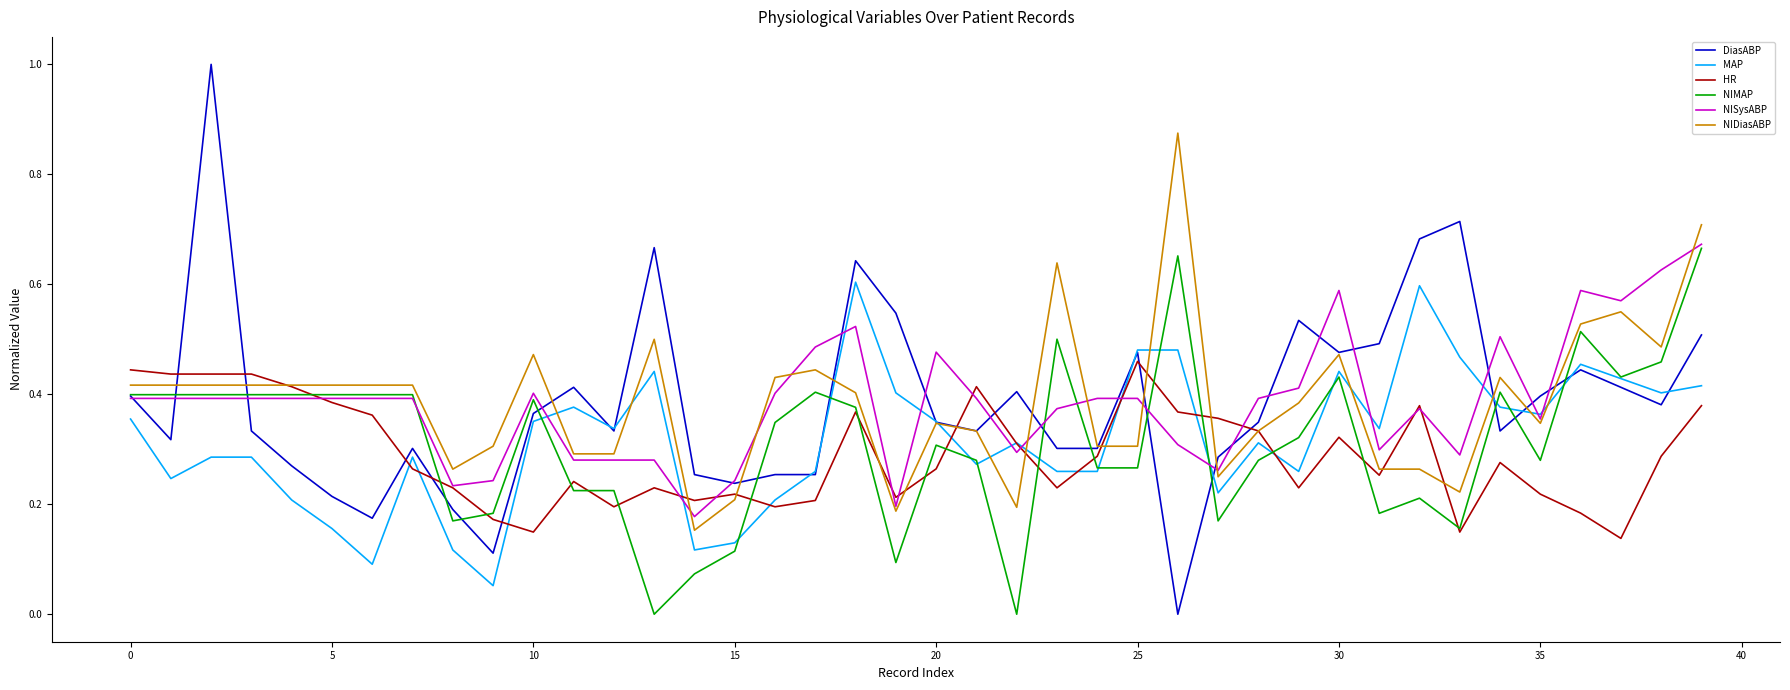

Which series has the widest spread of values?

DiasABP